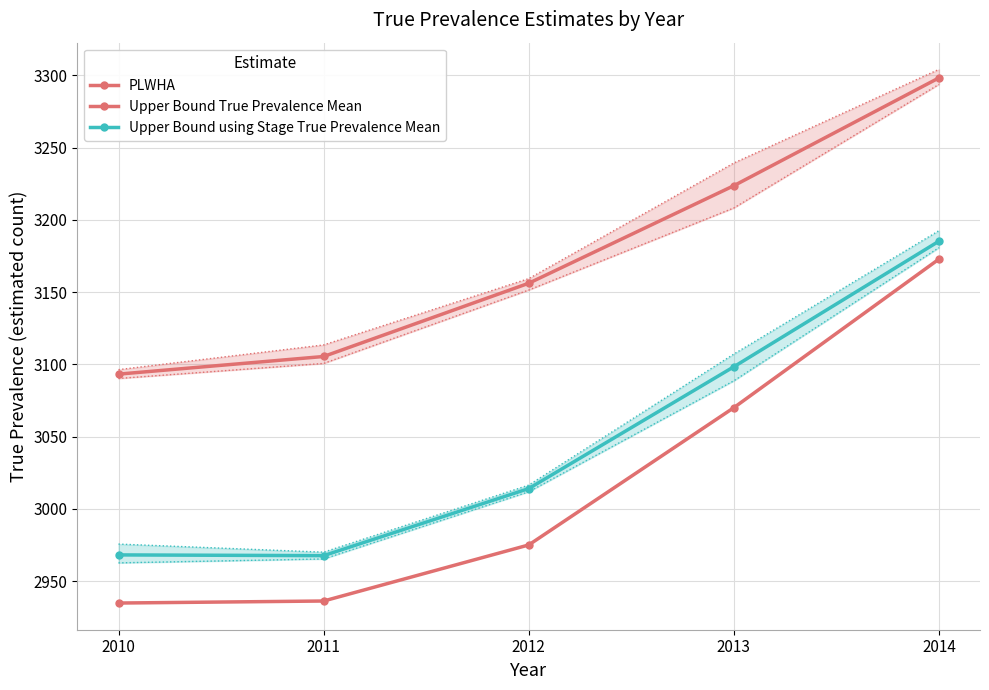

Is the value of Upper Bound True Prevalence Mean at 2012 greater than the value of PLWHA at 2012?

Yes